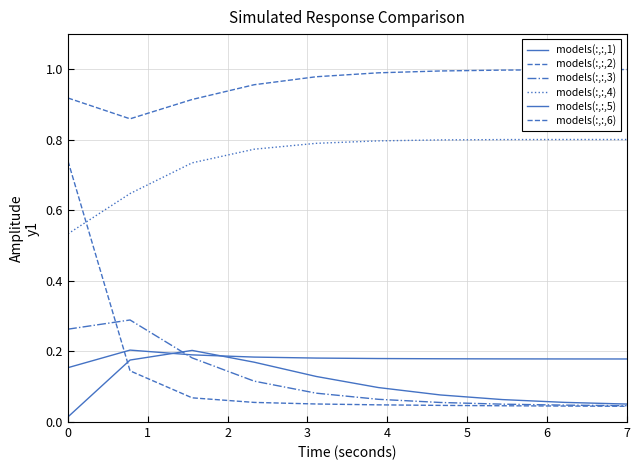

Does the chart have visible grid lines?

Yes